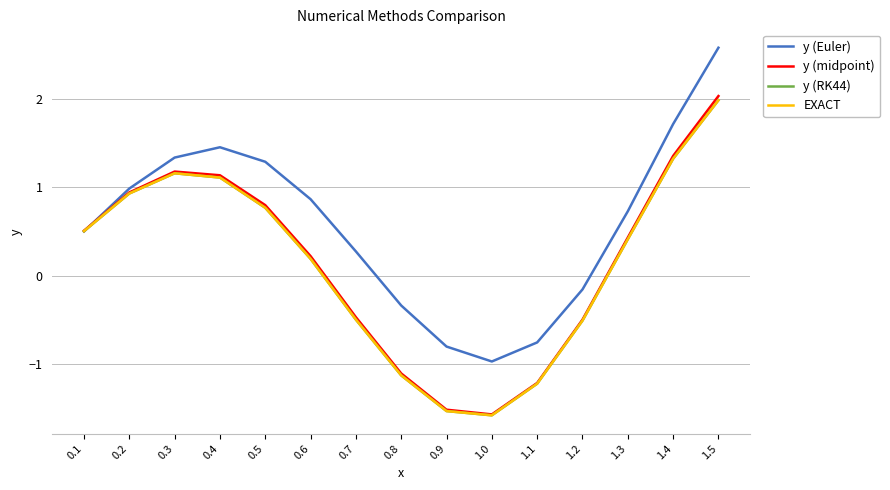

List the labels in order of y (Euler) value, smallest first.

1.0, 0.9, 1.1, 0.8, 1.2, 0.7, 0.1, 1.3, 0.6, 0.2, 0.5, 0.3, 0.4, 1.4, 1.5